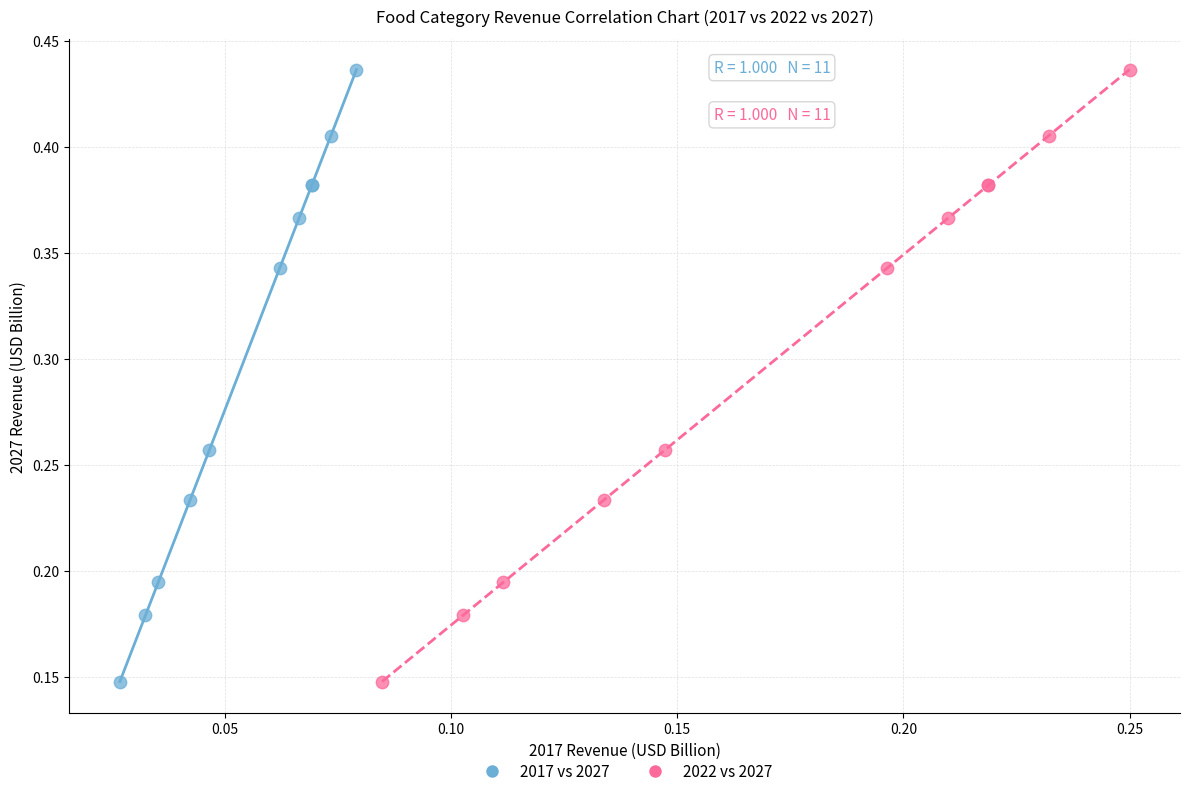

What are all the series names shown in the legend?

2017 vs 2027, 2022 vs 2027